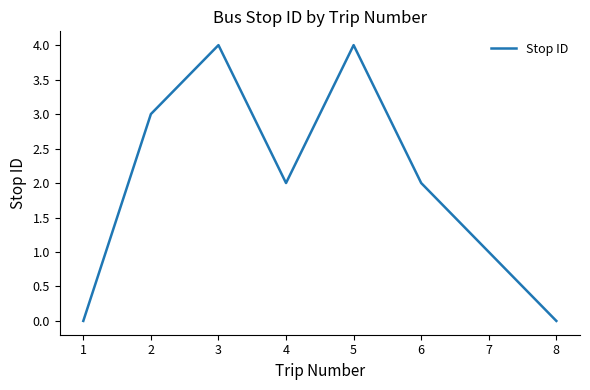

Count the number of data series in this chart.

1